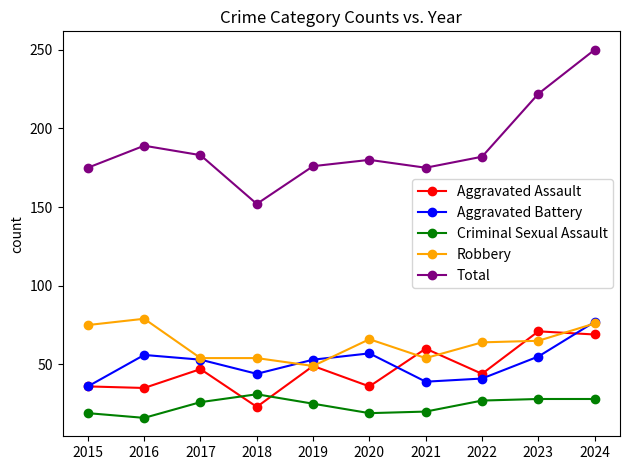

Count the number of categories in the chart.

10